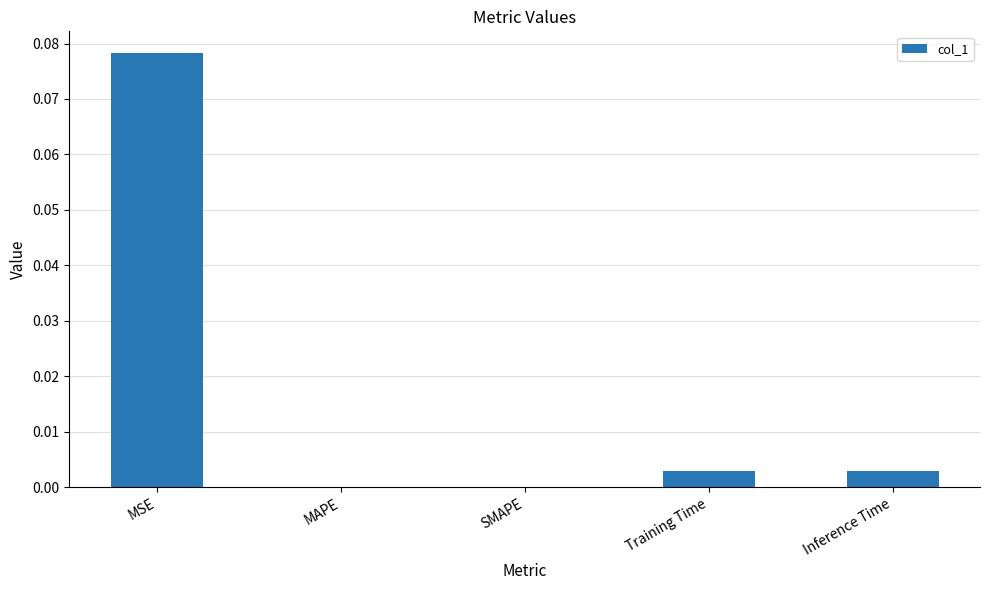

True or false: the data shows 0.0 at MAPE.

True